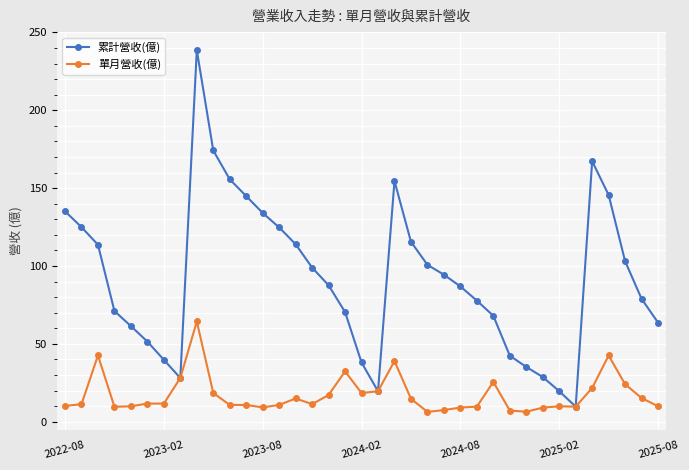

Rank the series by their average value, from lowest to highest.

單月營收(億), 累計營收(億)